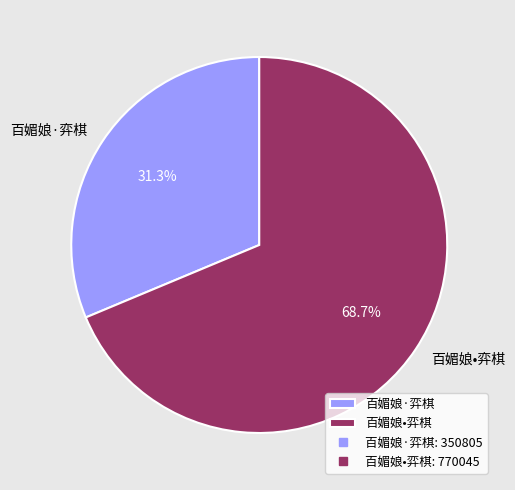

Is it true that 百媚娘•弈棋 is 69% of the pie?

True